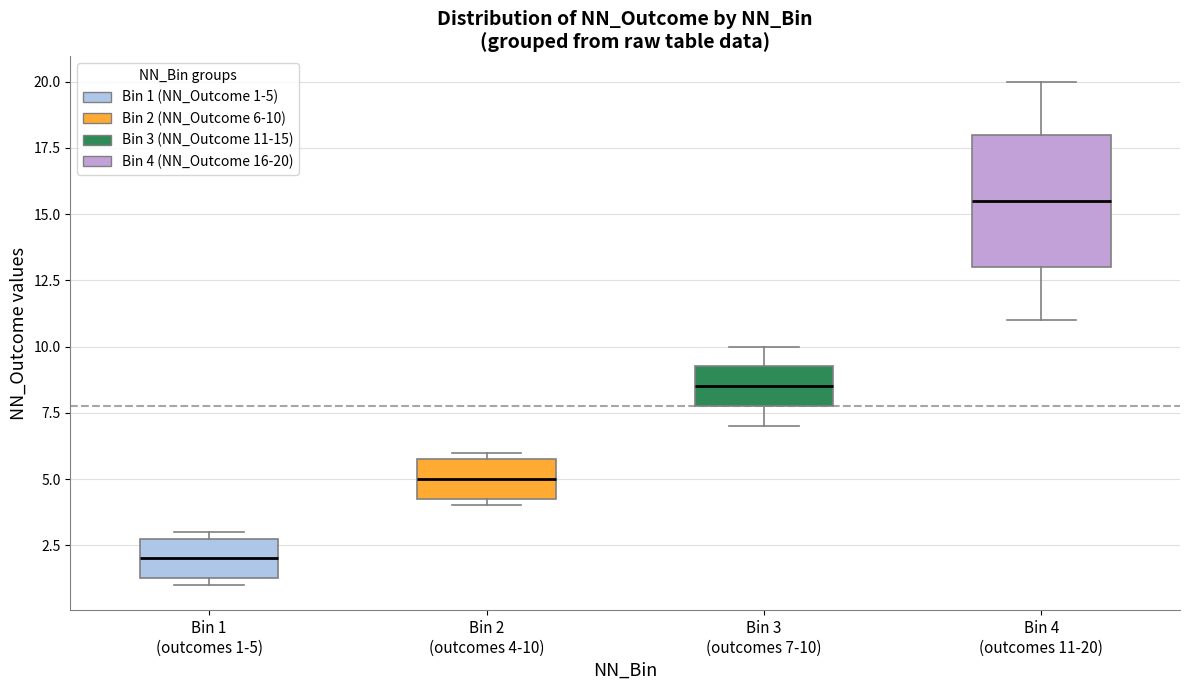

Reading left to right, transcribe this box plot: for each box, give where its median line is, the range the box spans, and where its two whiskers end, as read against the y-axis. The values are not printed on the chart, so give them approximately, as read against the axis.

Bin 1 (outcomes 1-5): median 2.0, box 1.5 to 3.0, whiskers 1.0 to 3.0 (just above the box's upper edge)
Bin 2 (outcomes 4-10): median 5.0, box 4.5 to 6.0, whiskers 4.0 to 6.0 (just above the box's upper edge)
Bin 3 (outcomes 7-10): median 8.5, box 8.0 to 9.5, whiskers 7.0 to 10.0
Bin 4 (outcomes 11-20): median 15.5, box 13.0 to 18.0, whiskers 11.0 to 20.0